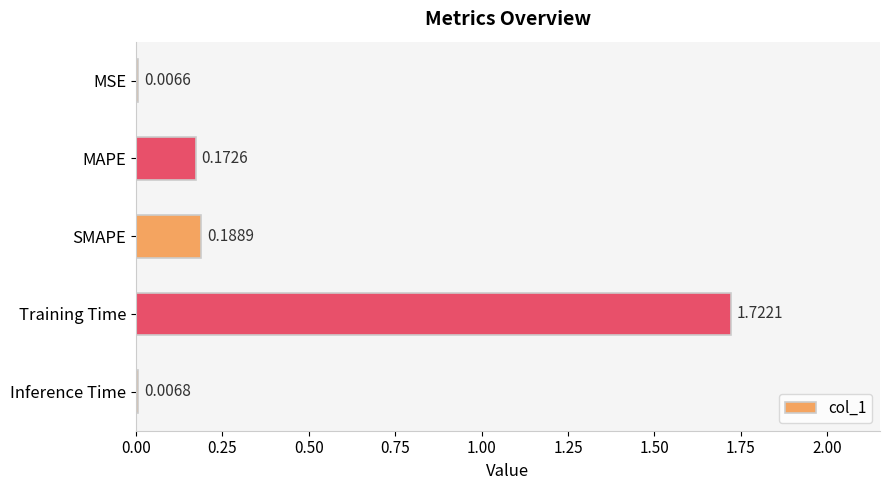

Are the bars horizontal?

Yes